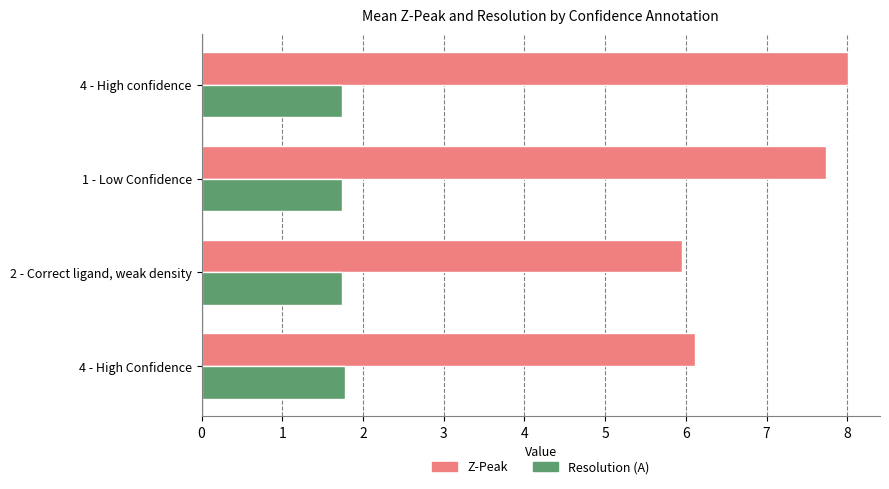

List the series in order of their peak value, lowest first.

Resolution (A), Z-Peak